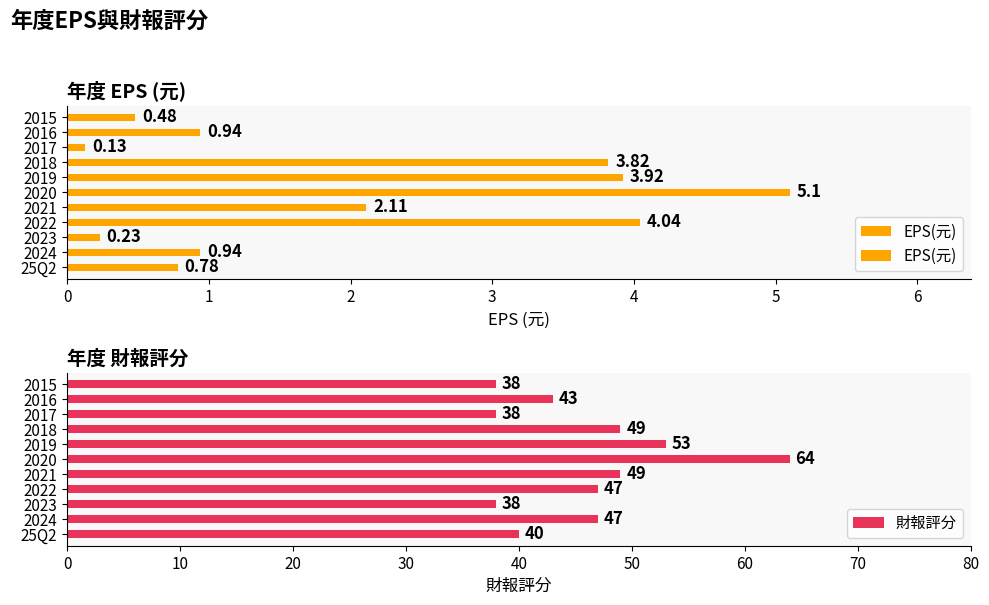

What is the lowest value of the 財報評分 series?

38